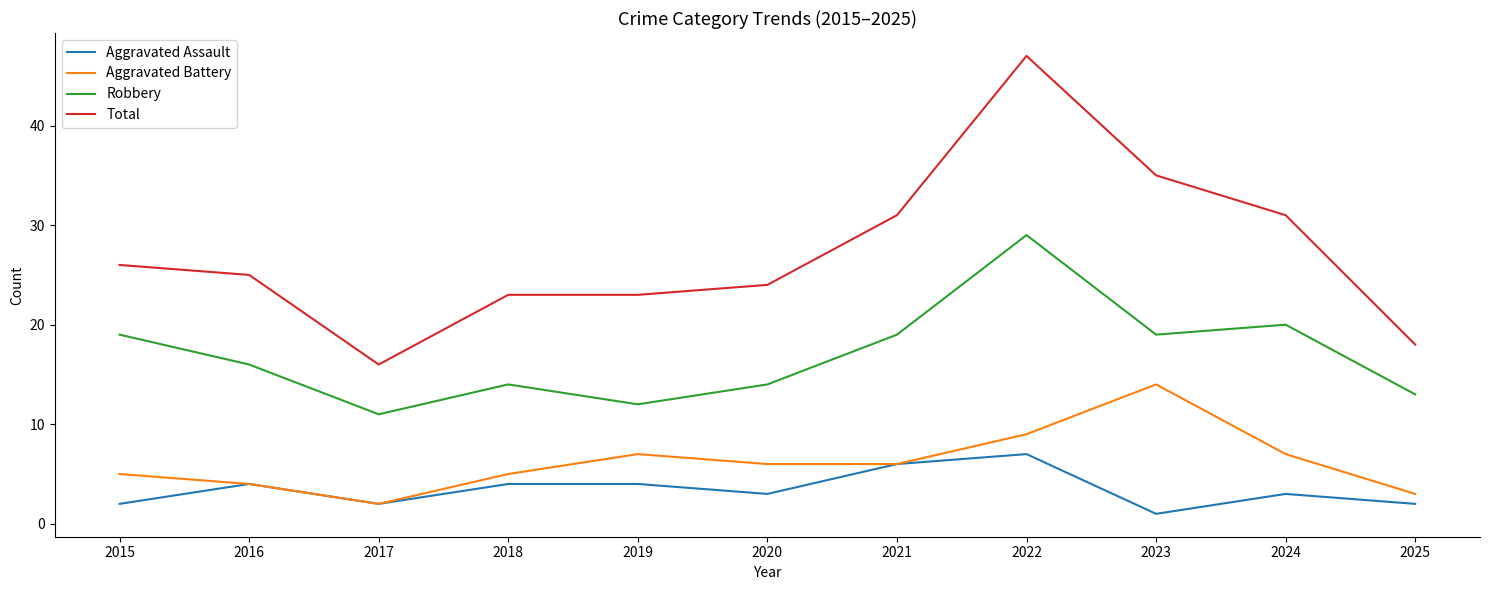

What is the total value across all series at 2022?

92